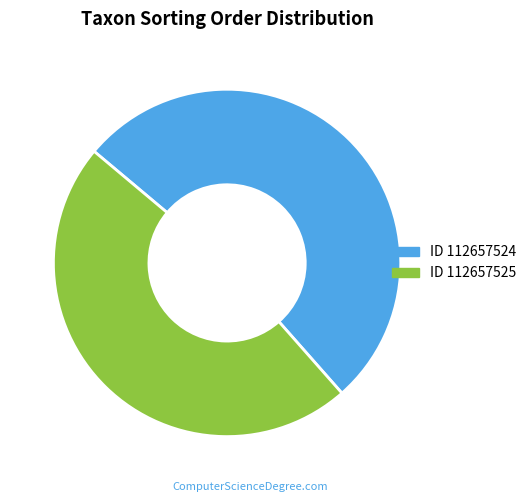

To the nearest percent, what is the average slice percentage?

50%